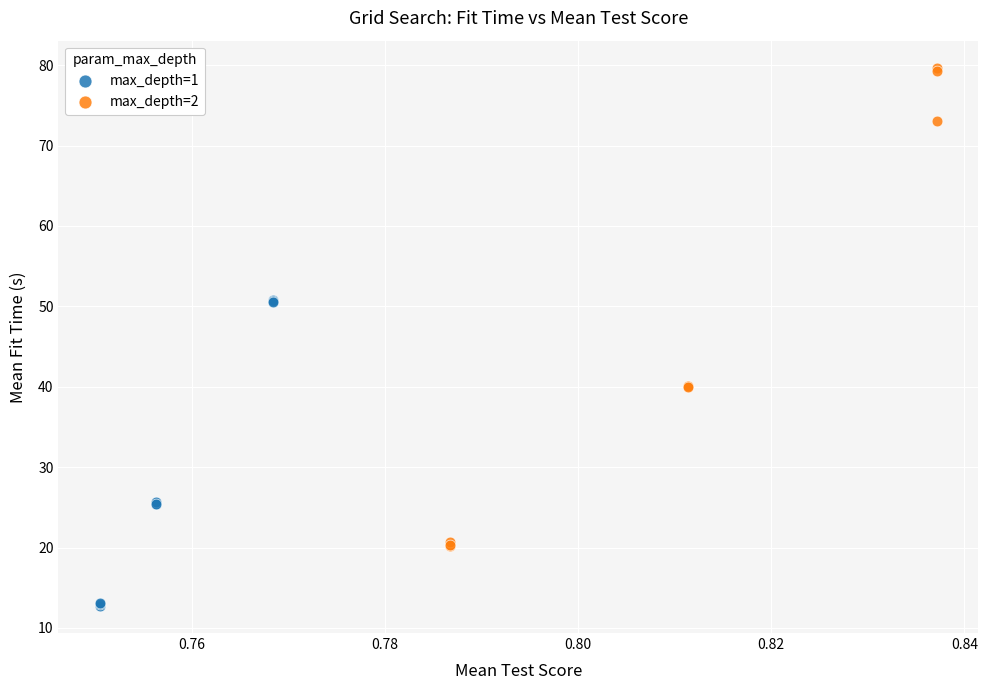

Which series has the widest spread of Y values?

max_depth=2